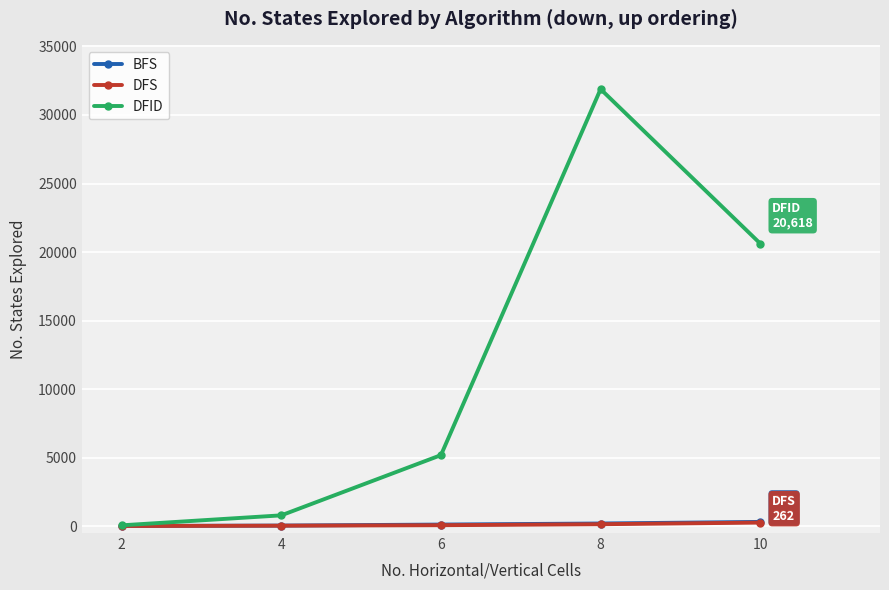

How many categories are shown in the chart?

5